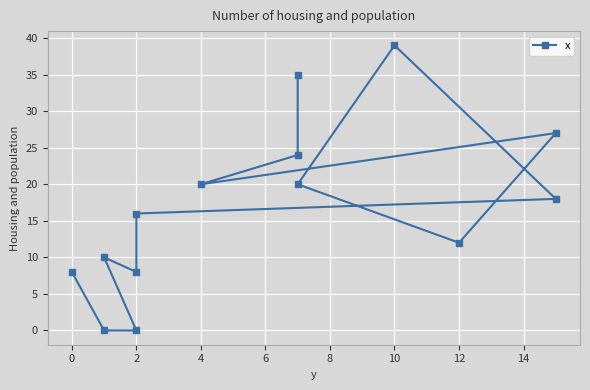

How many lines are shown in the chart?

1